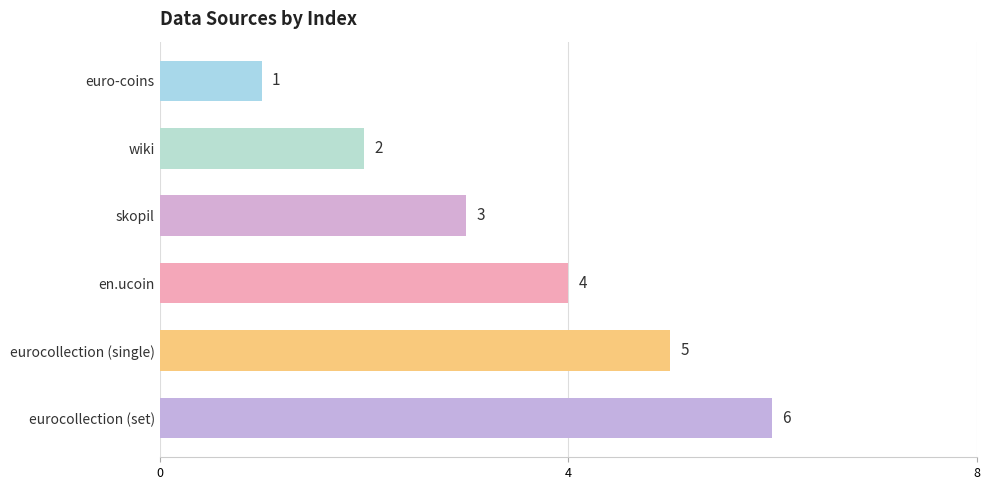

What is the sum of all values?

21